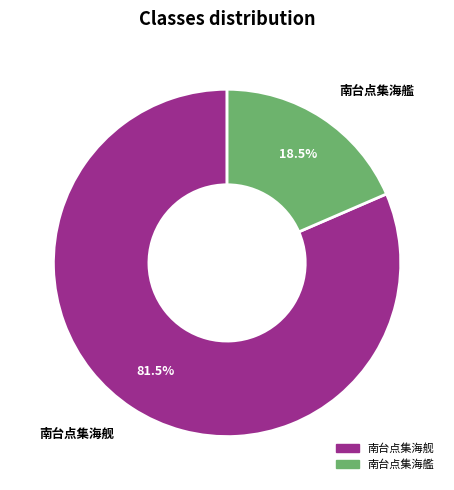

Is there a majority slice in this chart?

Yes